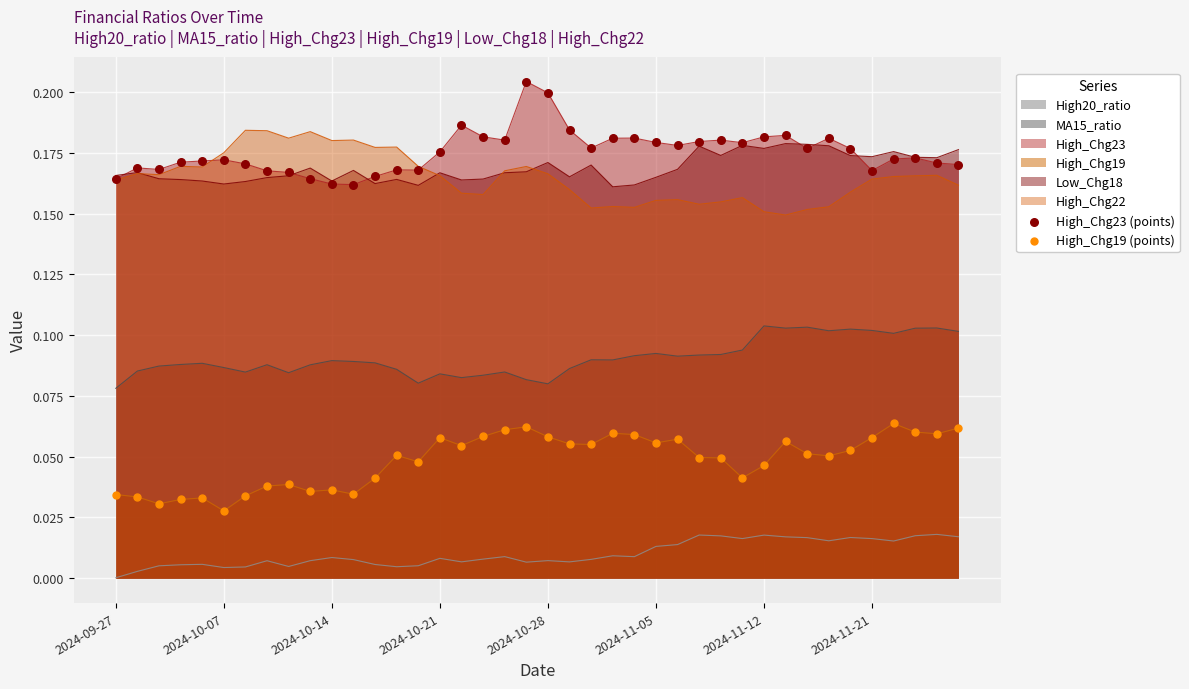

What are all the series names shown in the legend?

High_Chg23 (points), High_Chg19 (points)